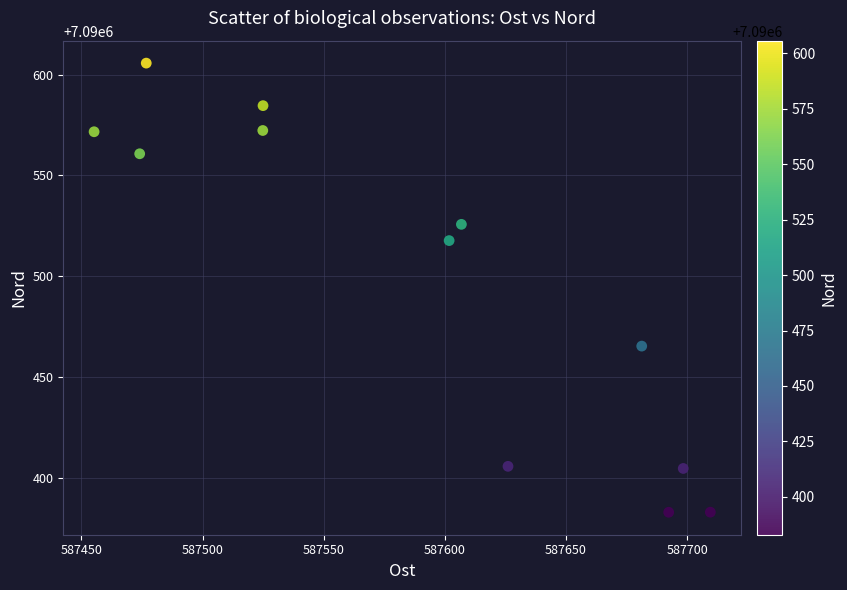

What is the range of Y values (max minus min)?

222.8